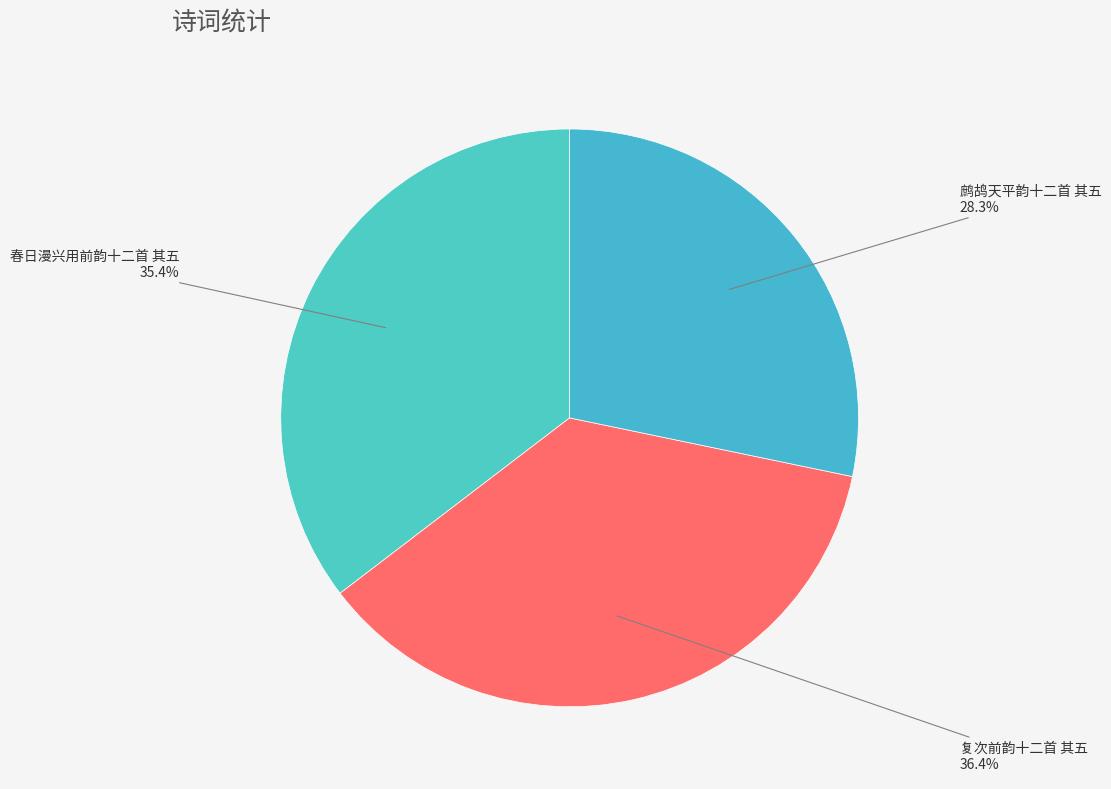

Between 鹧鸪天平韵十二首 其五 and 春日漫兴用前韵十二首 其五, which is larger?

春日漫兴用前韵十二首 其五